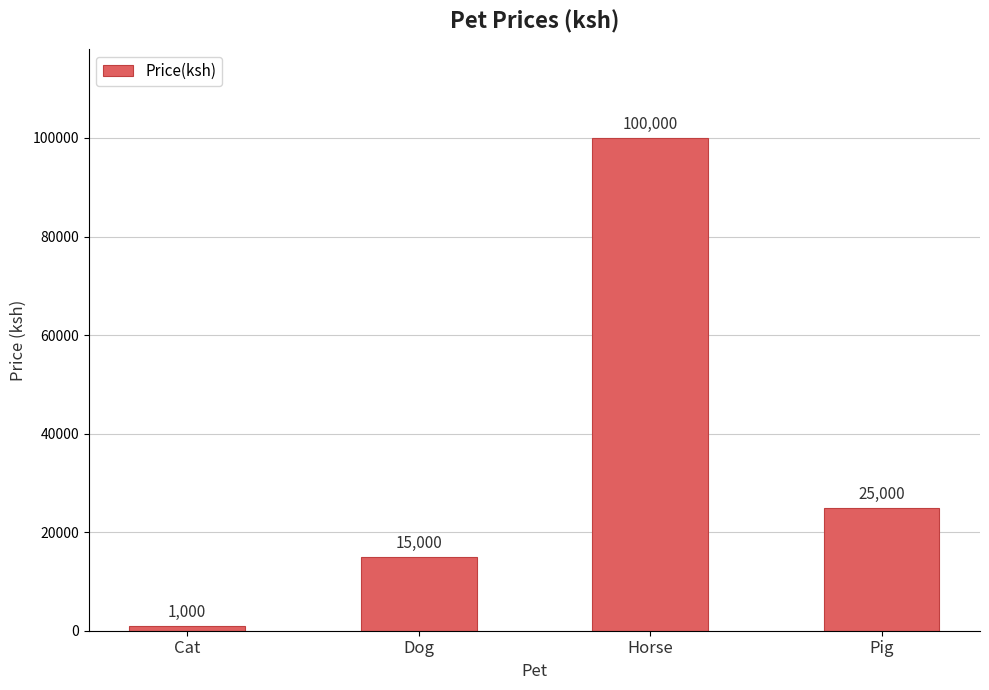

Are the bars grouped side by side (vs. stacked)?

No